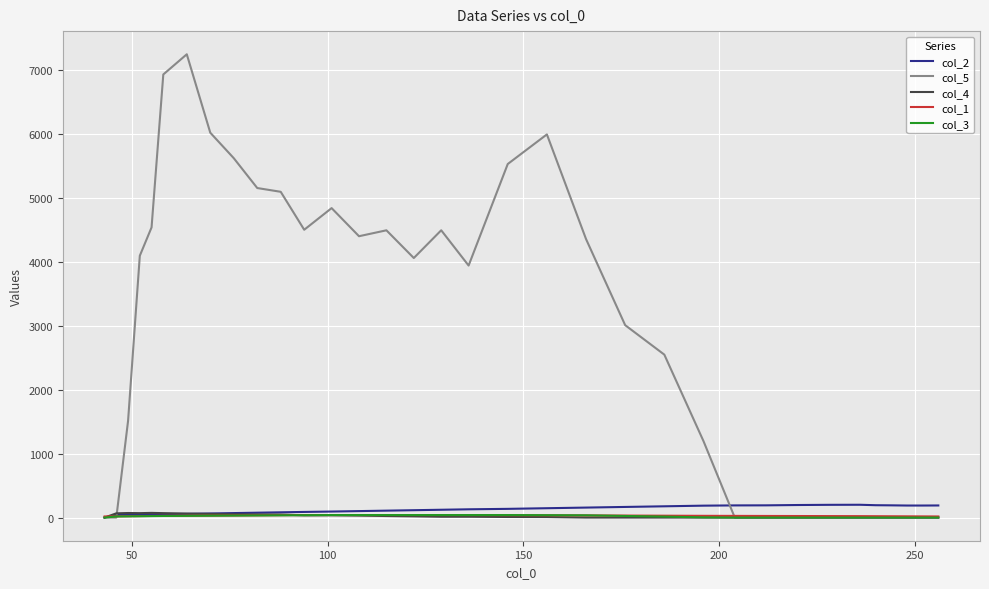

What is the maximum value for col_2?

200.0